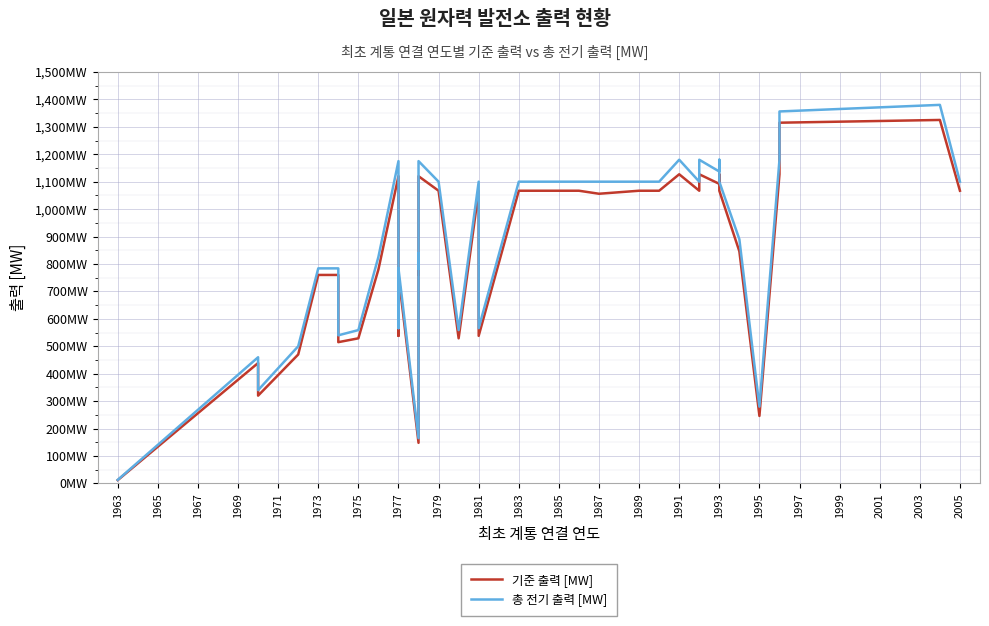

What is the average value of the 총 전기 출력 [MW] series?

893